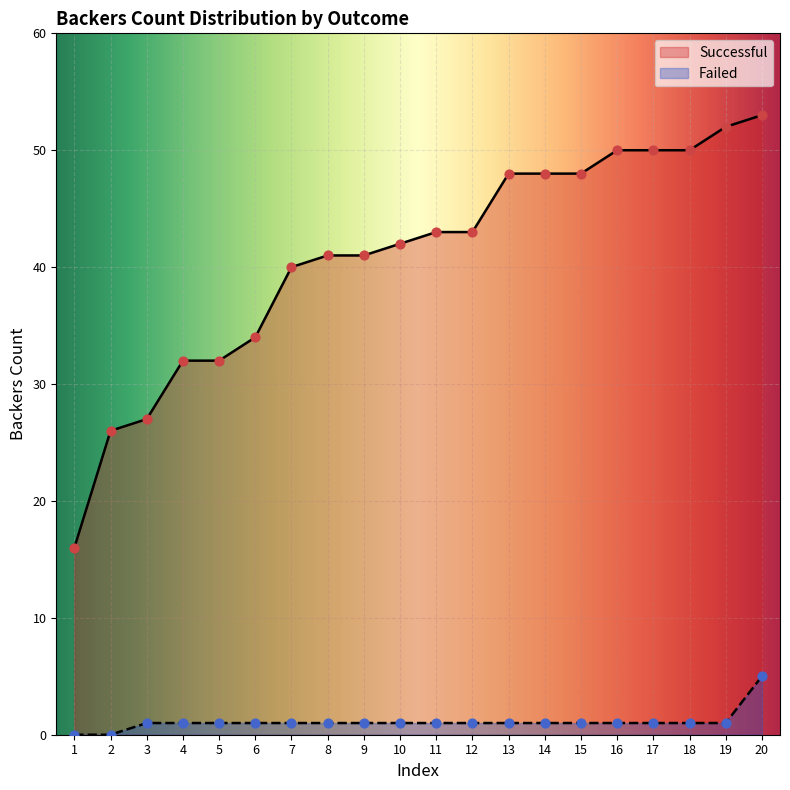

What are all the series names shown in the legend?

Successful, Failed